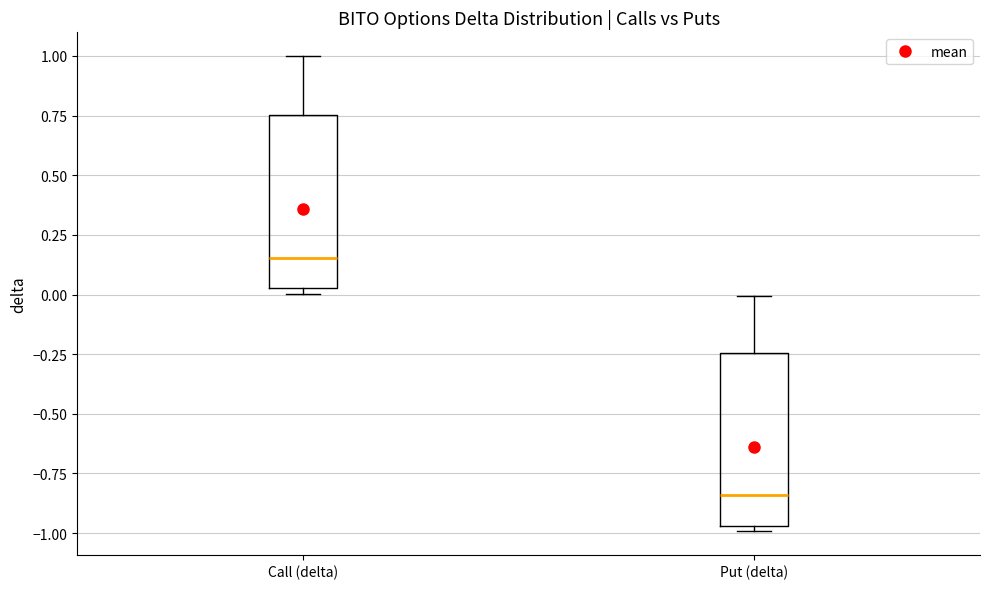

Where does the median line of the box for Put (delta) sit on the y-axis? The values are not printed on the chart, so give them approximately, as read against the axis.

-0.85